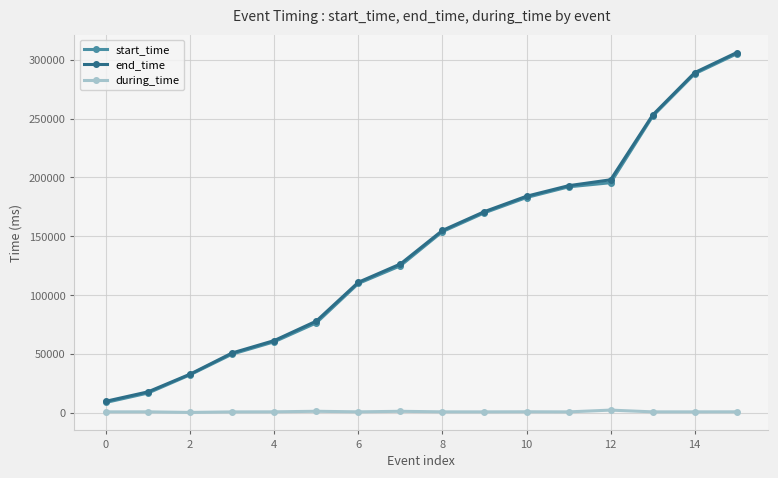

How many distinct data groups are displayed?

3